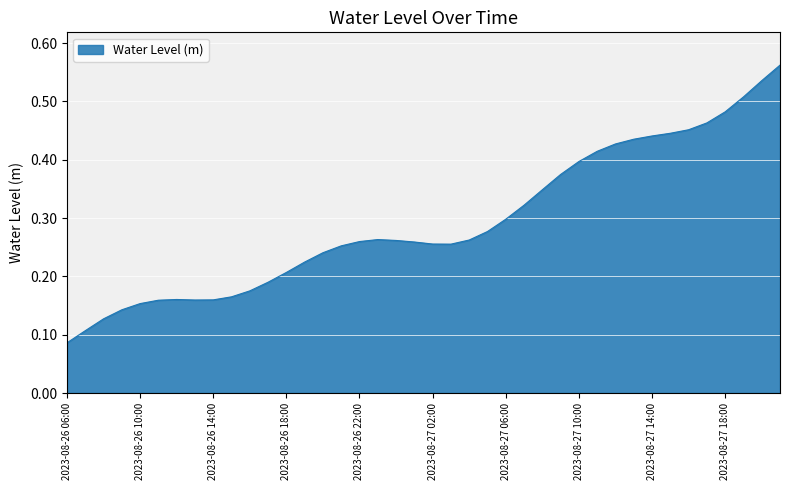

Is this an area chart (filled region under the line)?

Yes